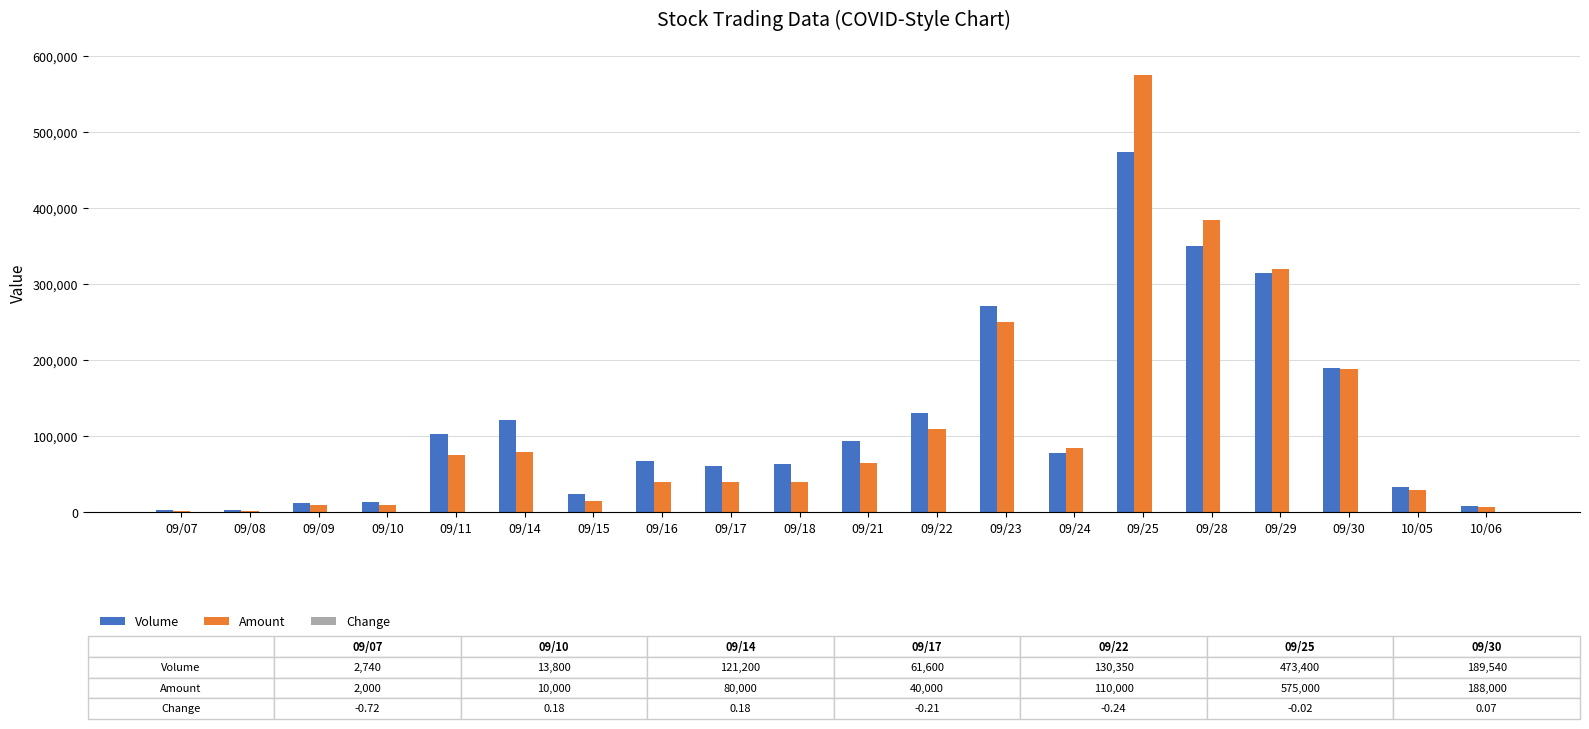

Between 09/09 and 09/17, which series saw the biggest shift?

Volume